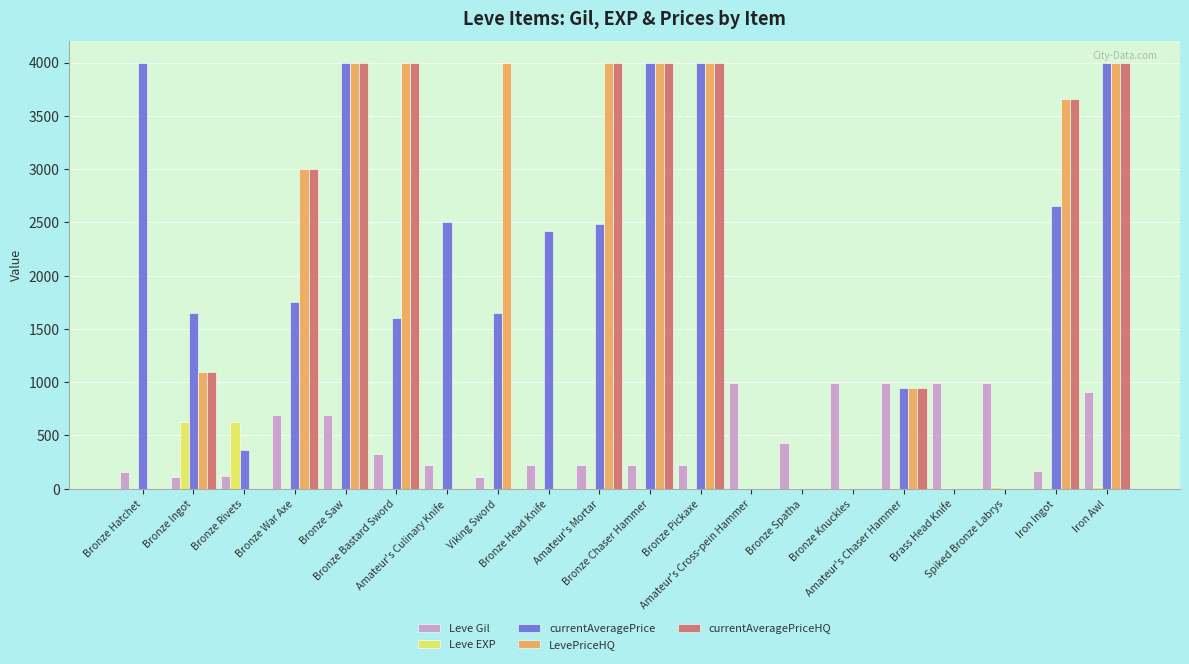

What is the sum of all LevePriceHQ values?

36697